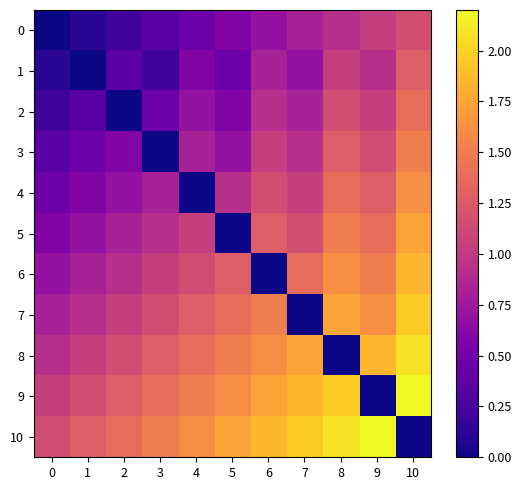

The 10 series shows 0.8 at 9. True or false?

False